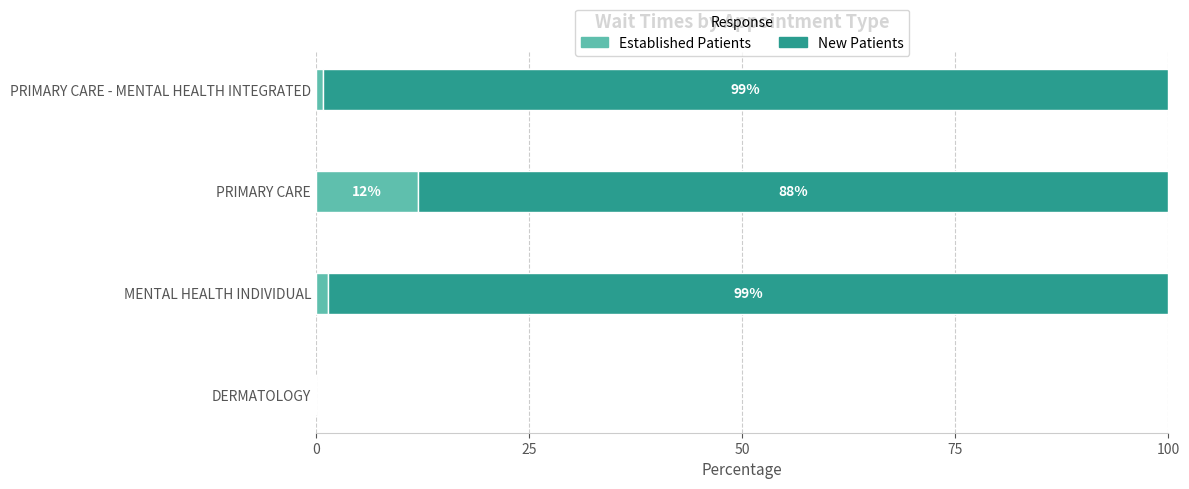

What is the total value across all series at PRIMARY CARE - MENTAL HEALTH INTEGRATED?

100.0